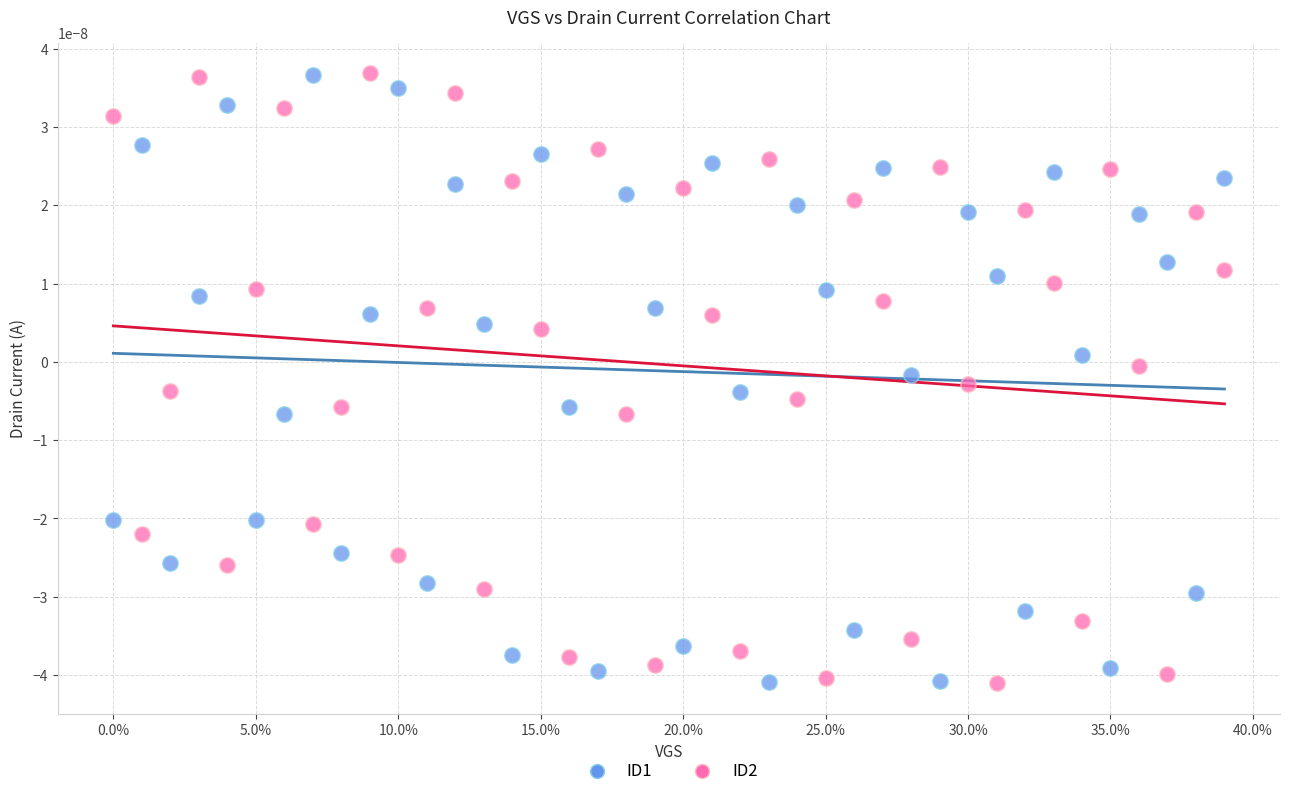

What is the X range (max minus min) for the scatter plot?

0.4